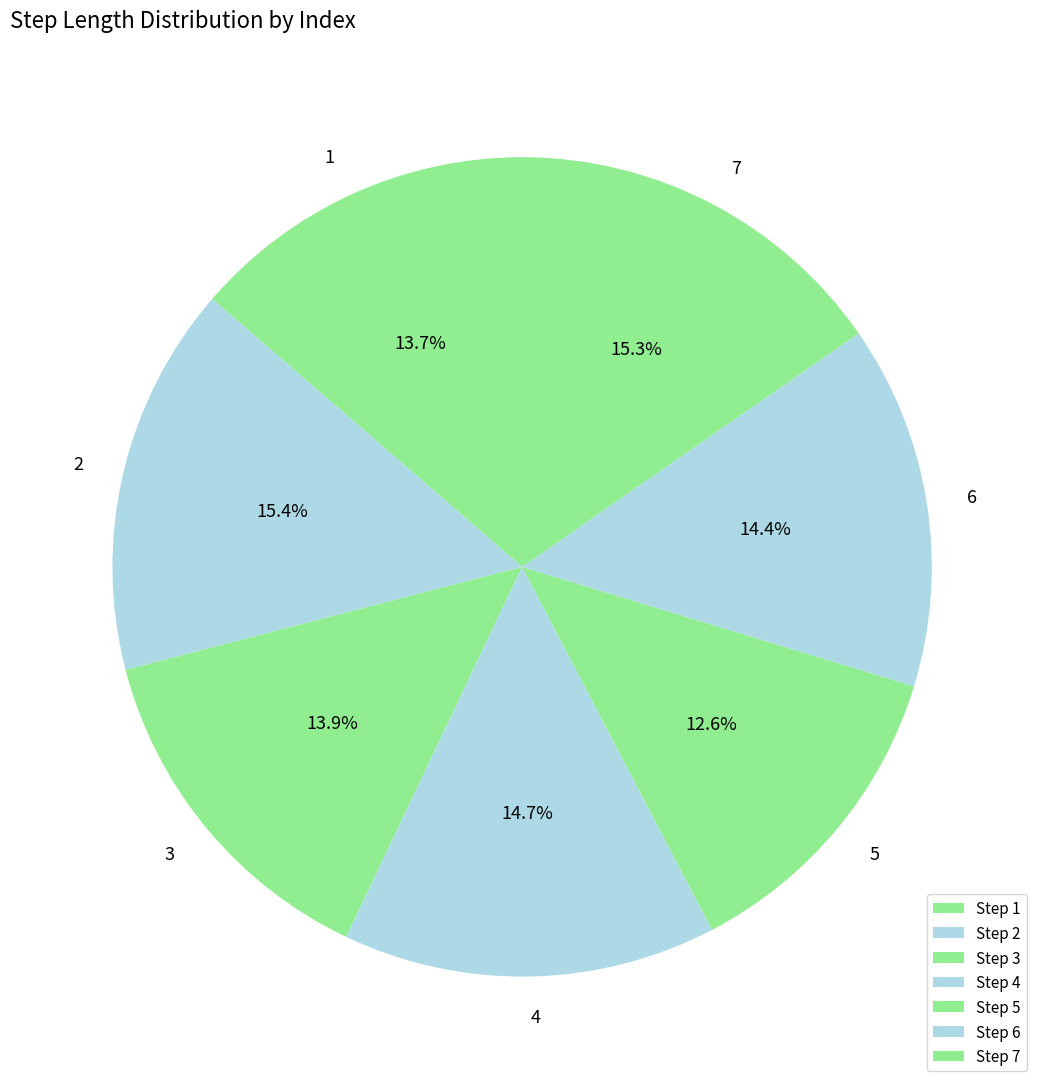

Which category has the smallest portion of the pie?

5